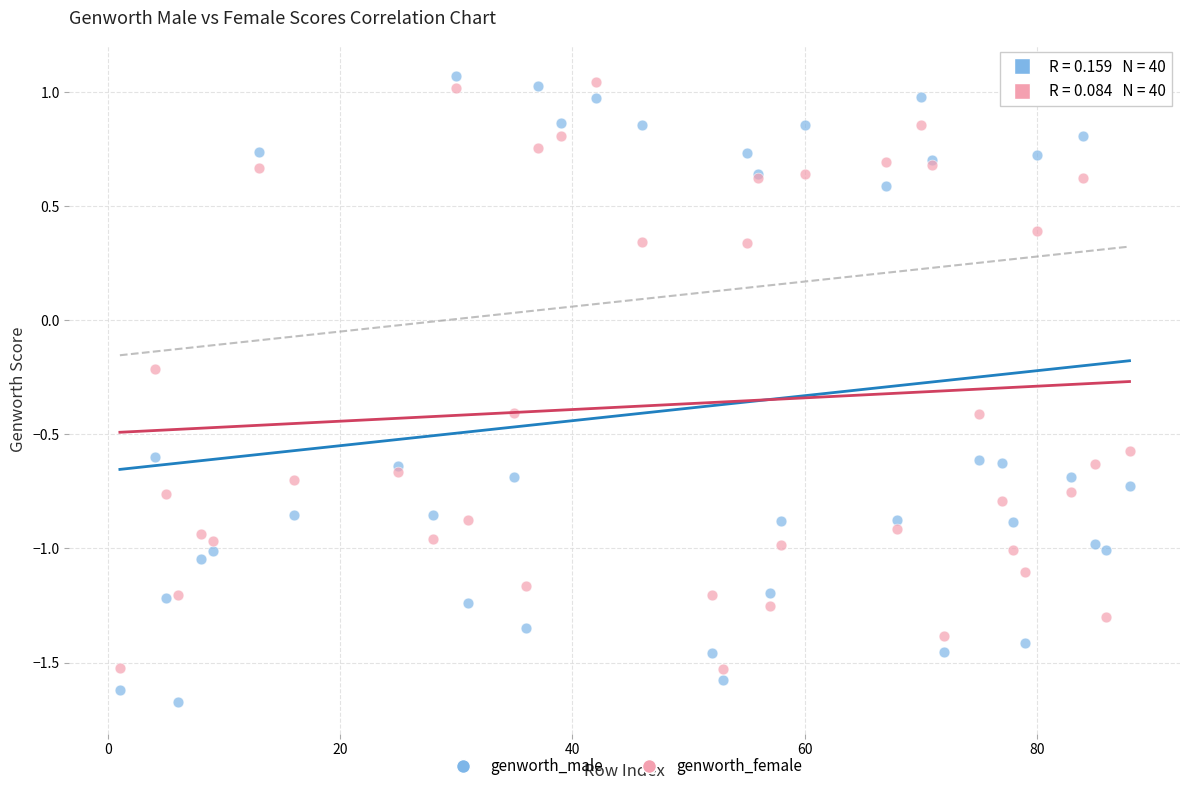

Which series reaches the minimum Y coordinate?

genworth_male